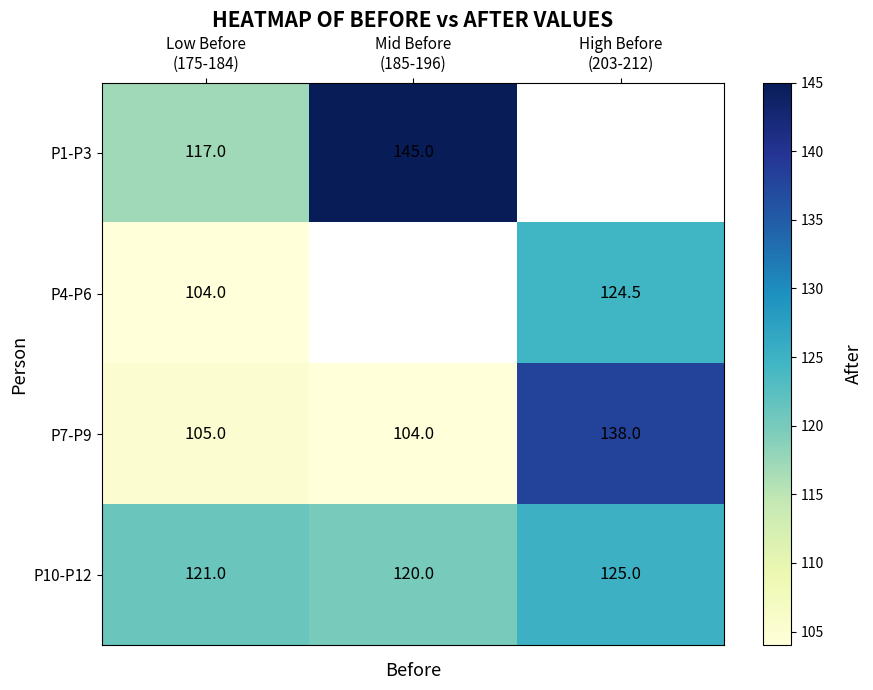

What is the difference between the second highest and minimum values in the P7-P9 series?

1.0